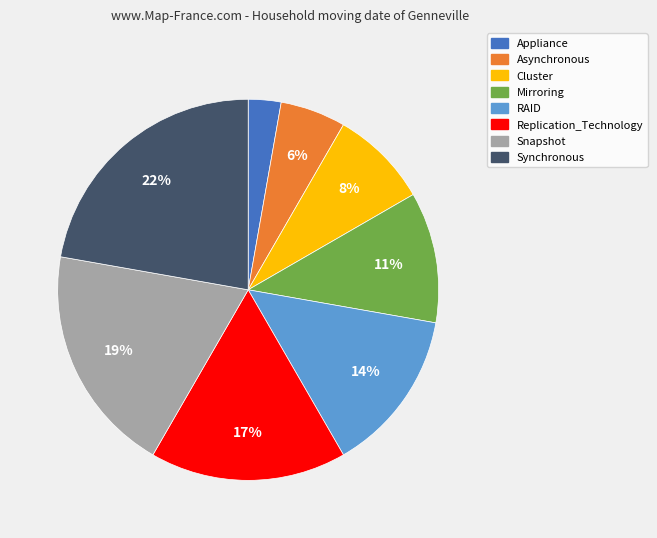

Does Synchronous represent more than half of the total?

No